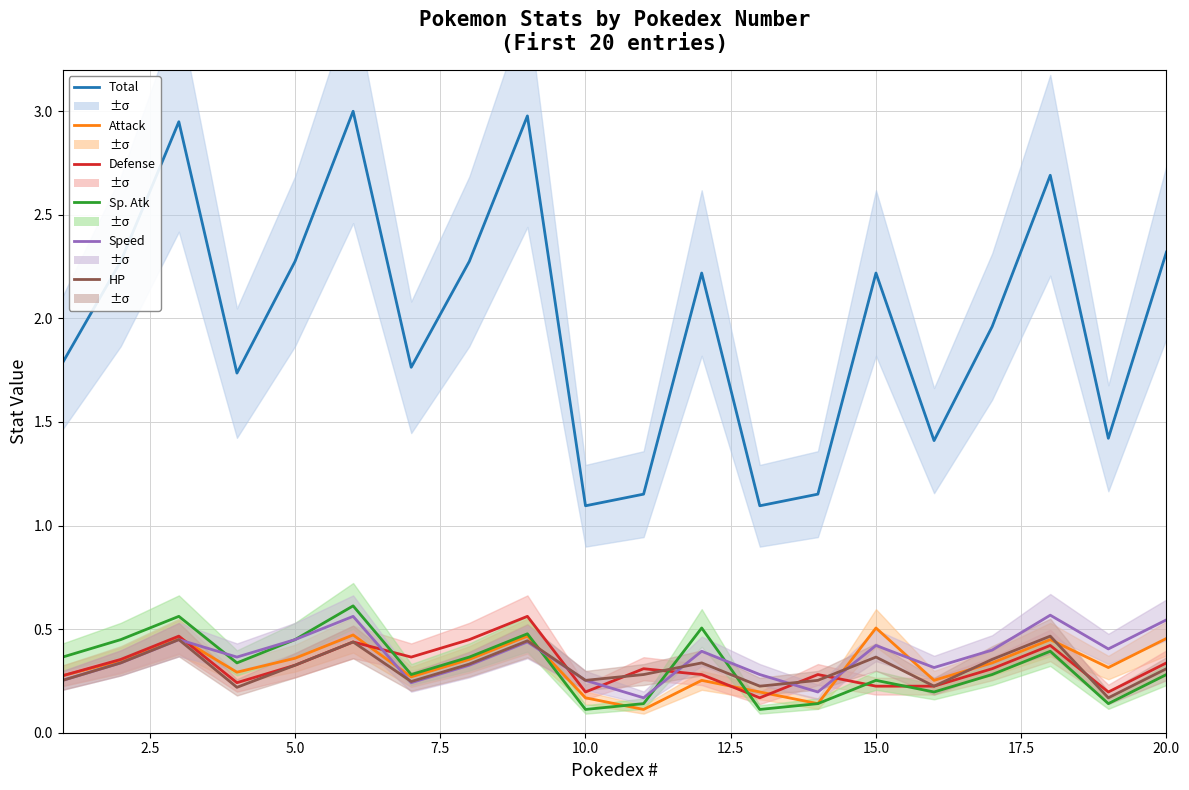

What is the difference between the maximum and minimum values in the Total series?

1.9